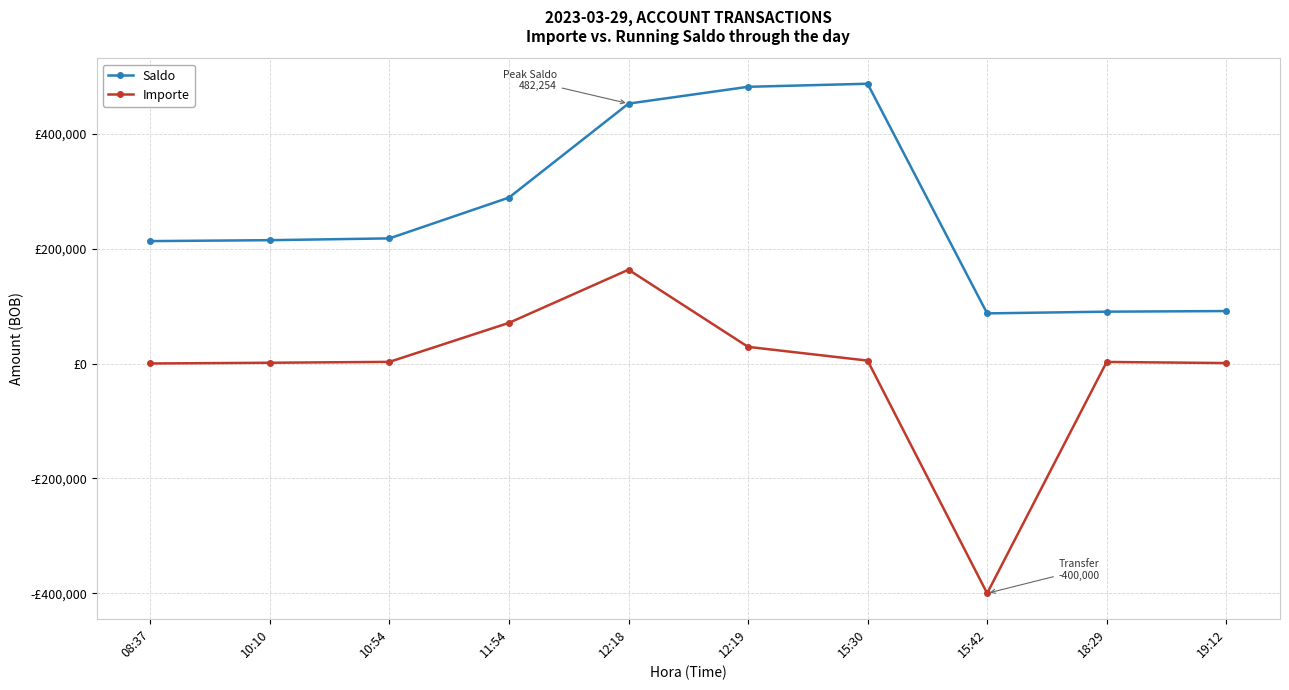

At 10:54, list the series in order from smallest to largest.

Importe, Saldo